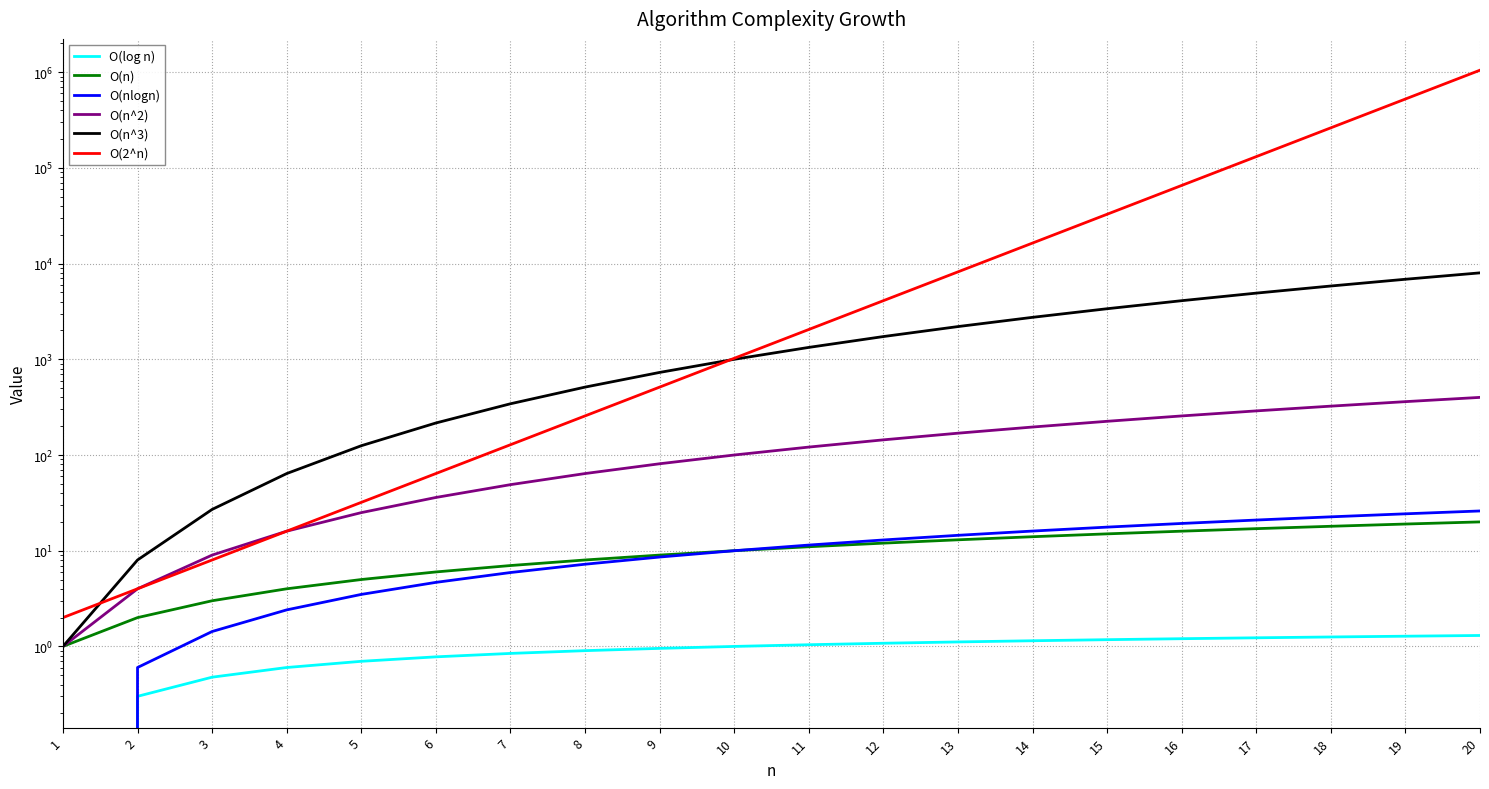

True or false: O(2^n) has more than 1 interior local peaks.

False